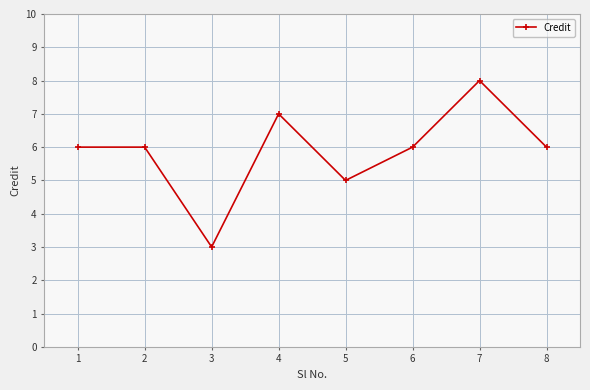

How many interior local valleys (lower than both neighbors) does the data have?

2